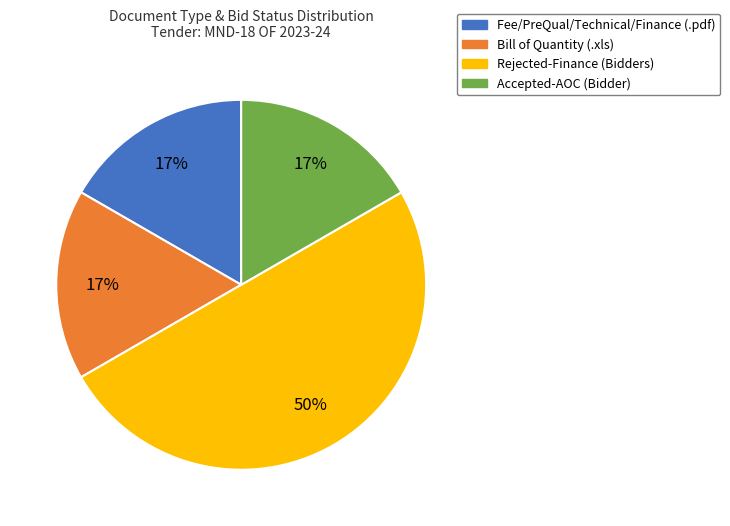

Is the sum of Bill of Quantity (.xls) and Fee/PreQual/Technical/Finance (.pdf) greater than half?

No